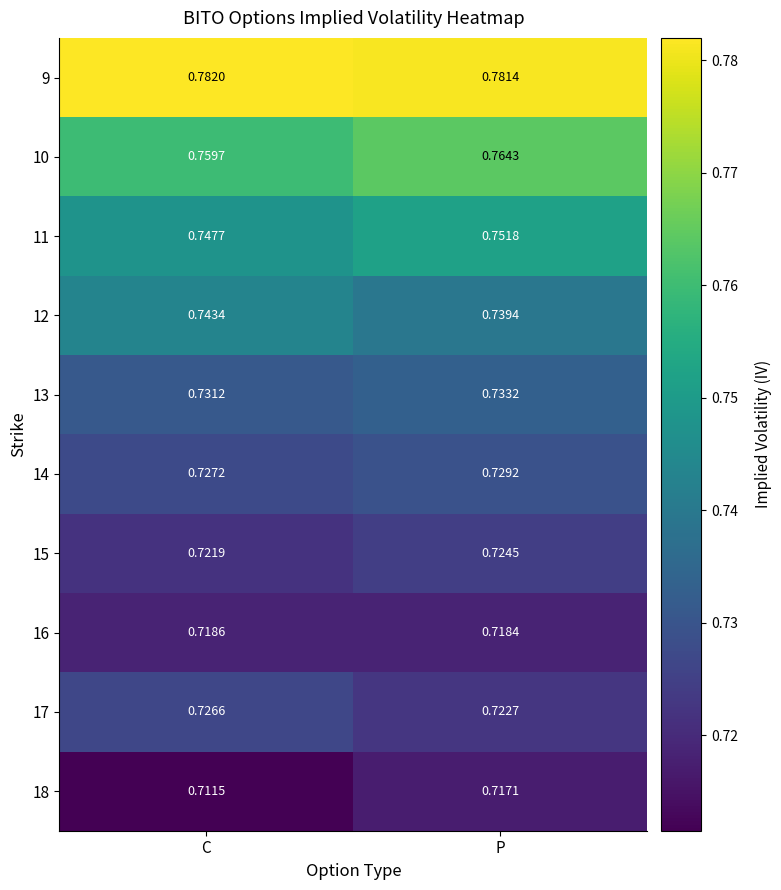

What is the difference between the highest and lowest values at C?

0.1